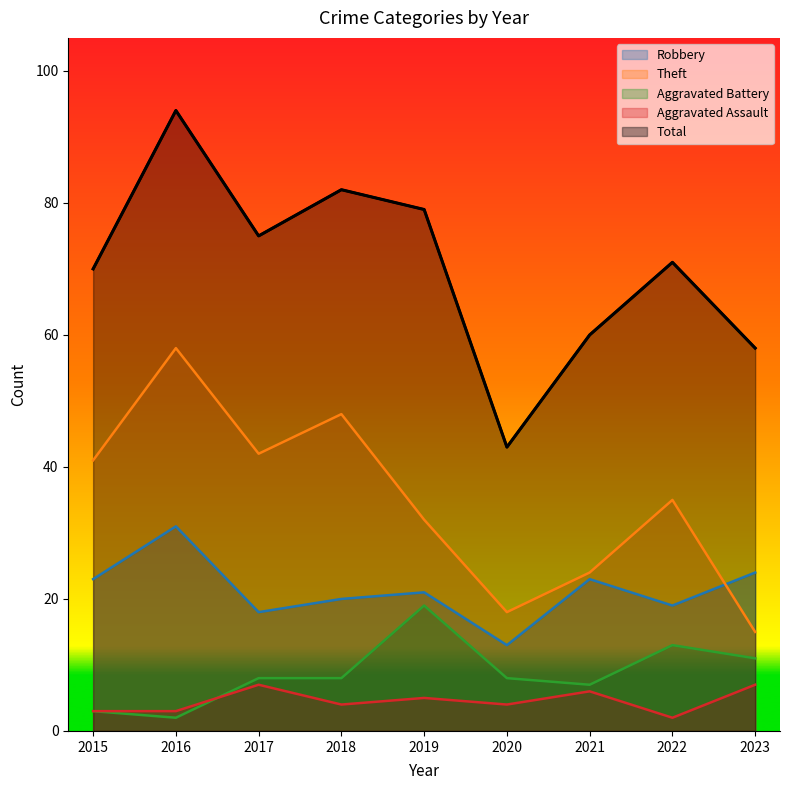

Between 2016 and 2023, which is larger?

2016